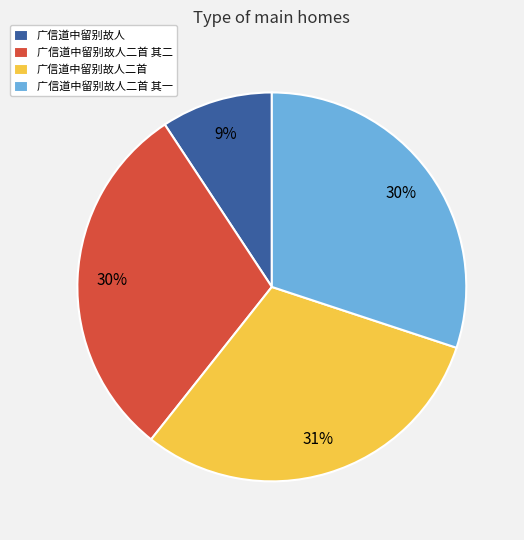

What is the smallest slice in the pie chart?

广信道中留别故人